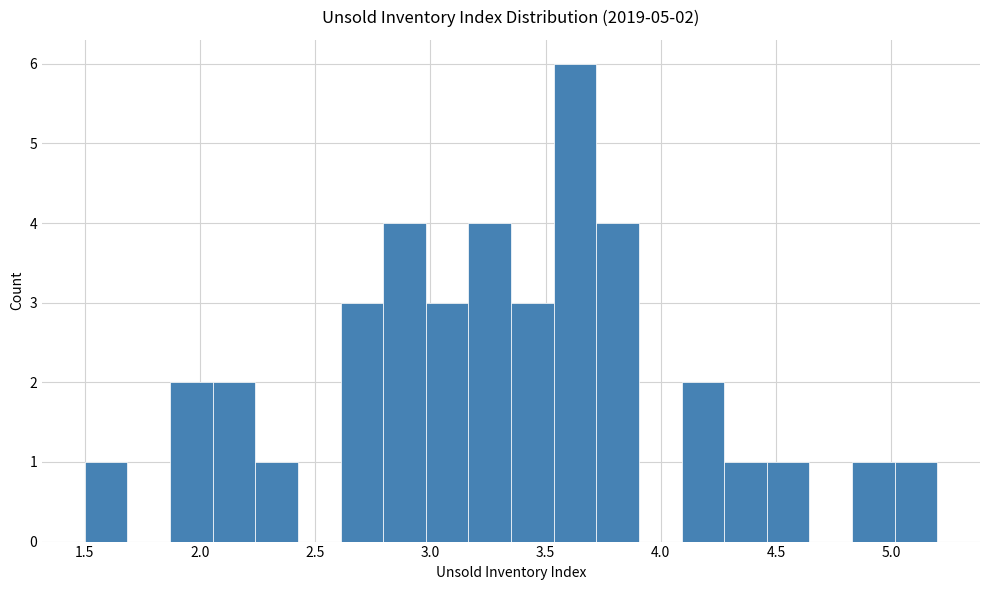

Around what value on the x-axis is the tallest bar? Give the approximate position of its centre, as read against the axis.

3.65